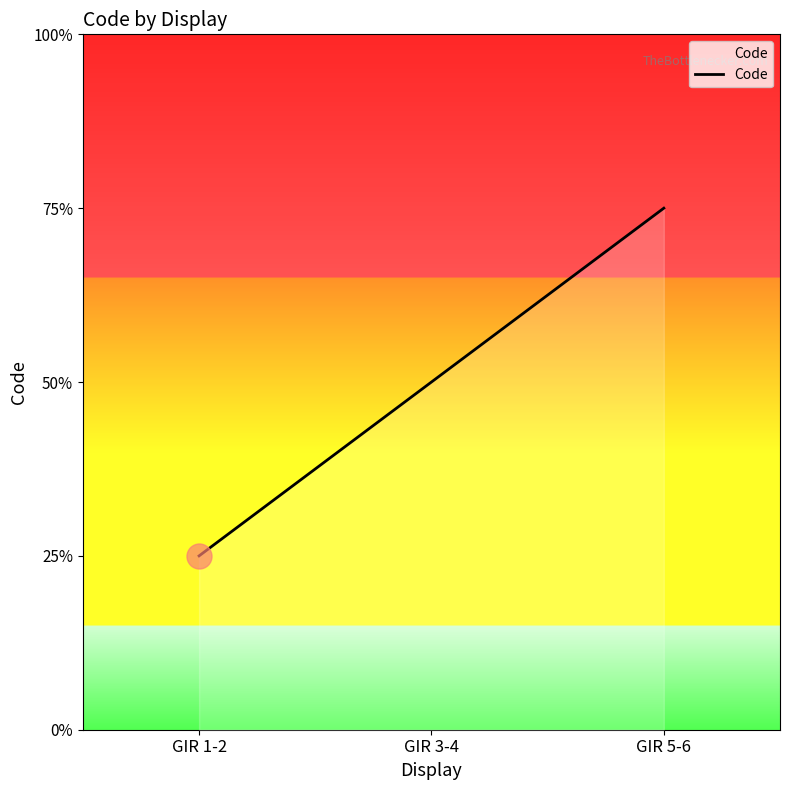

Between GIR 3-4 and GIR 5-6, which is larger?

GIR 5-6